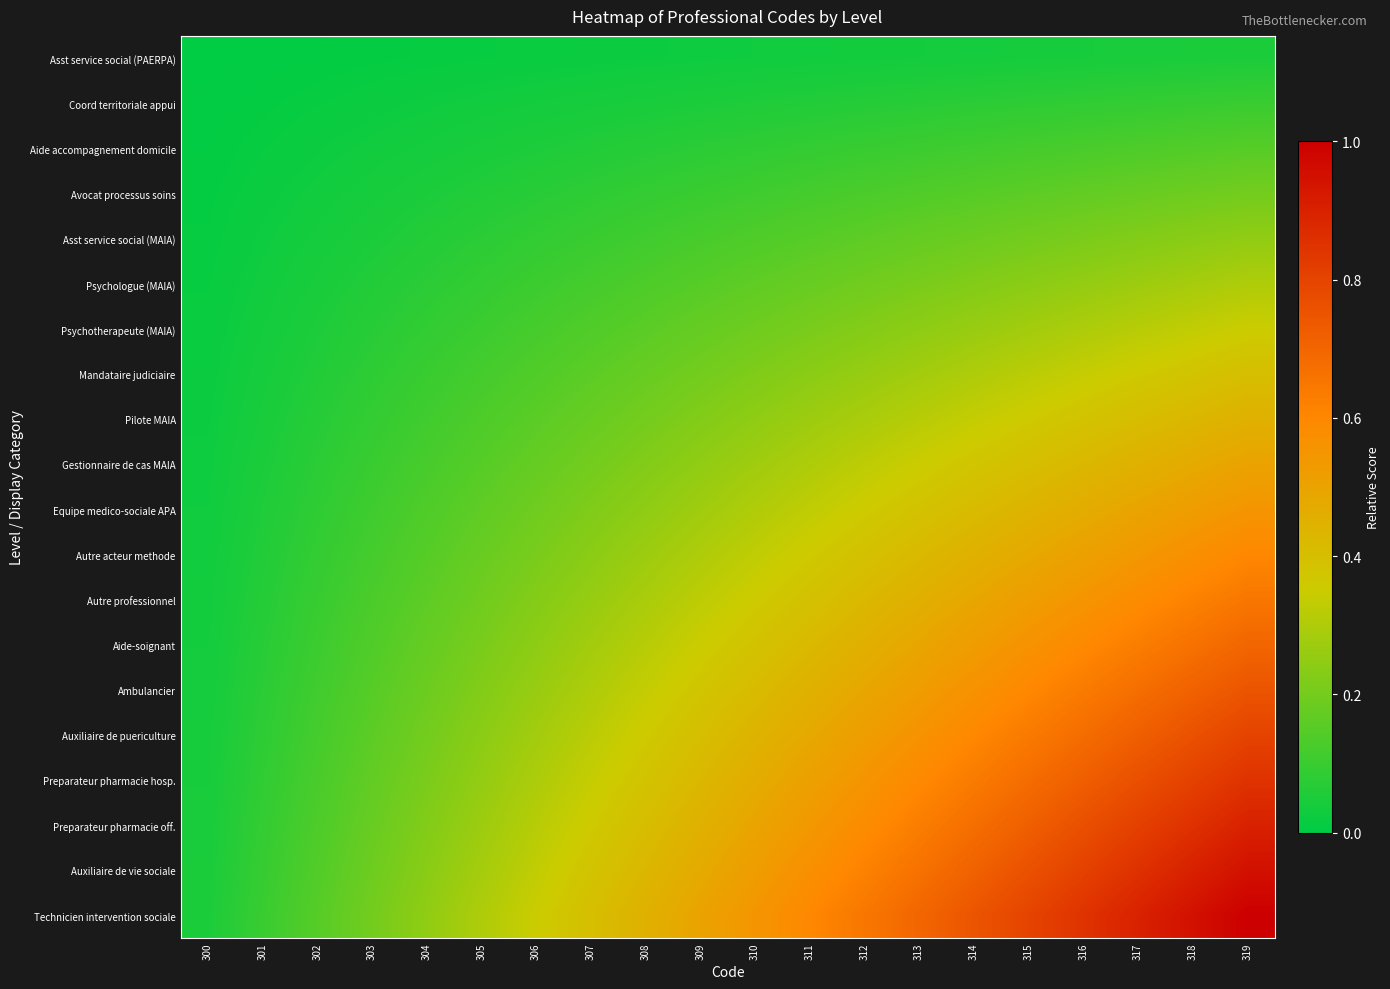

At how many categories does at least one series exceed 0?

20